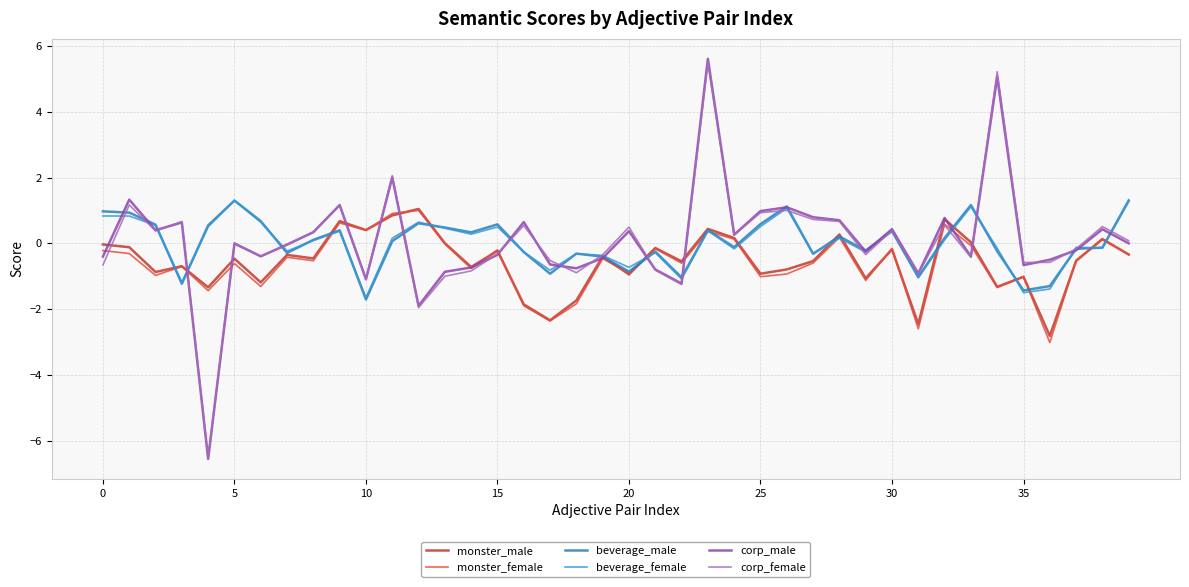

What is the minimum value for monster_male?

-2.8